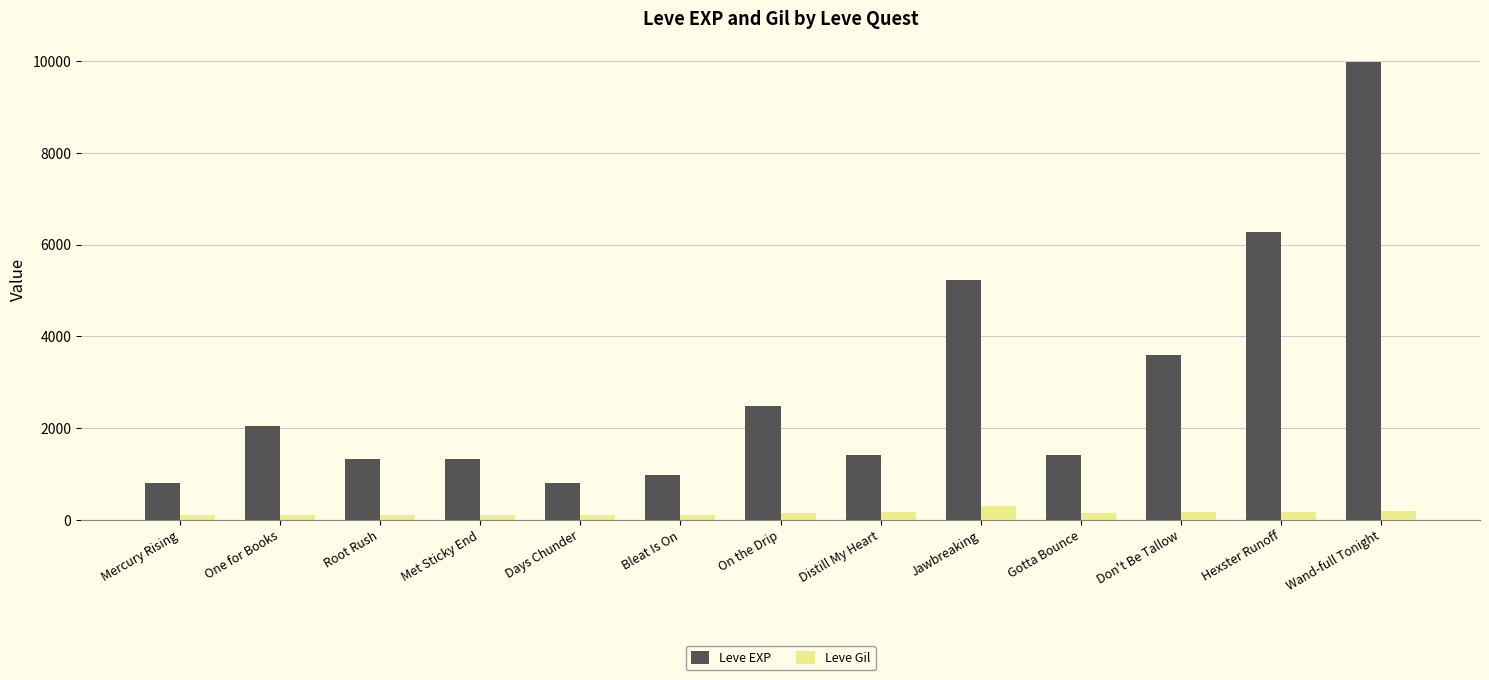

What is the difference between the highest and lowest values at Days Chunder?

688